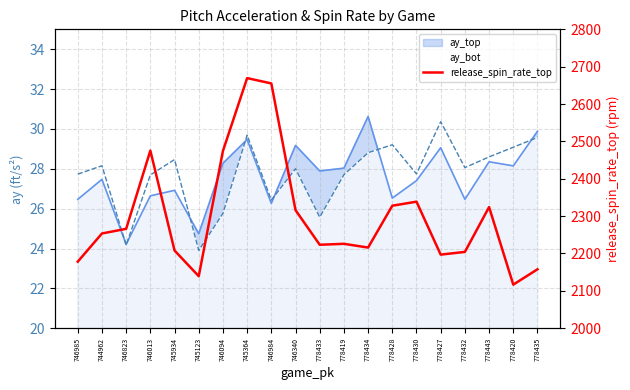

What is the label of the 2nd point from the left?

744962